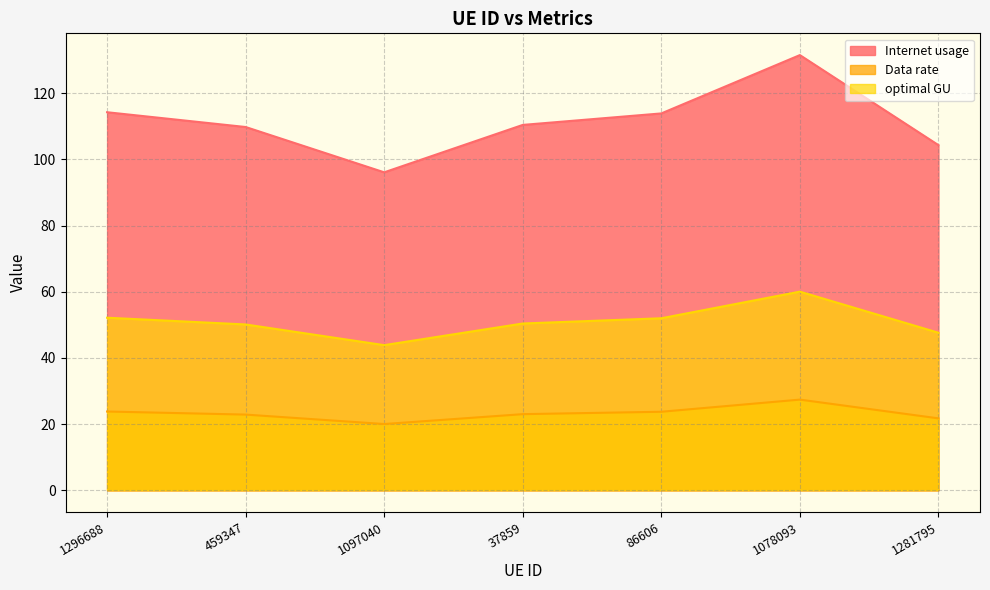

At how many categories does at least one series exceed 90?

7